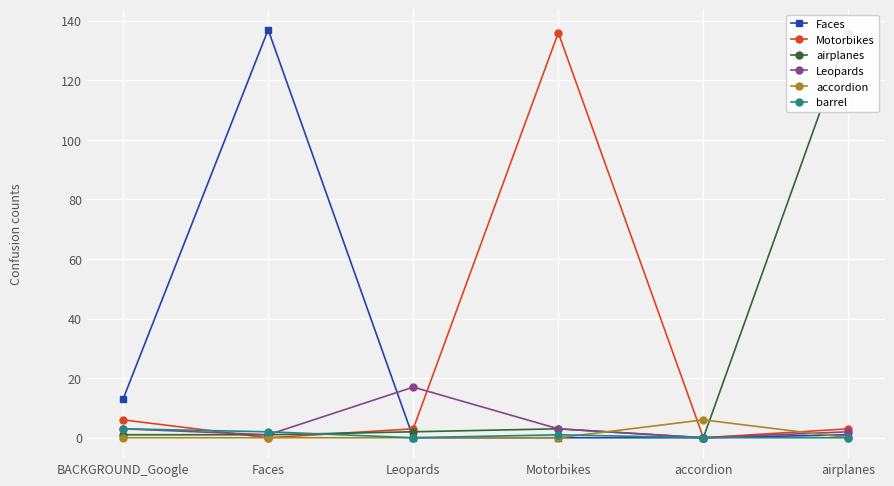

At which label is accordion closest to 3?

BACKGROUND_Google